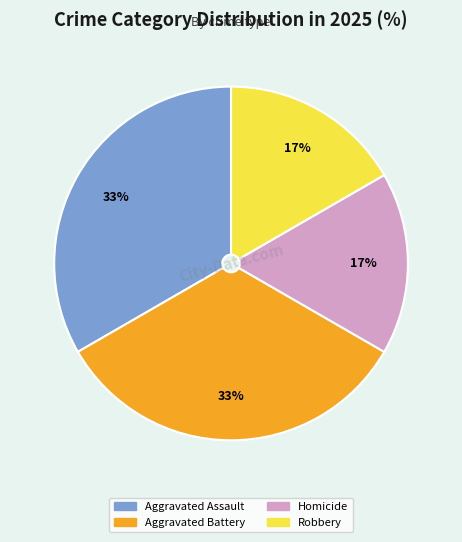

What is the ratio of the value at Homicide to the value at Robbery?

1.0